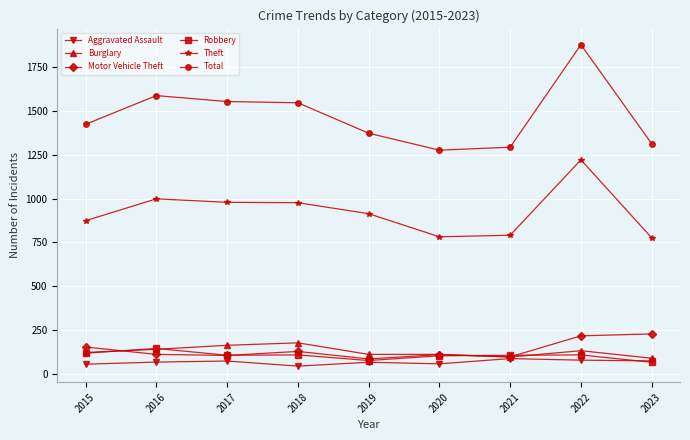

At which category does Total reach its first local peak?

2016